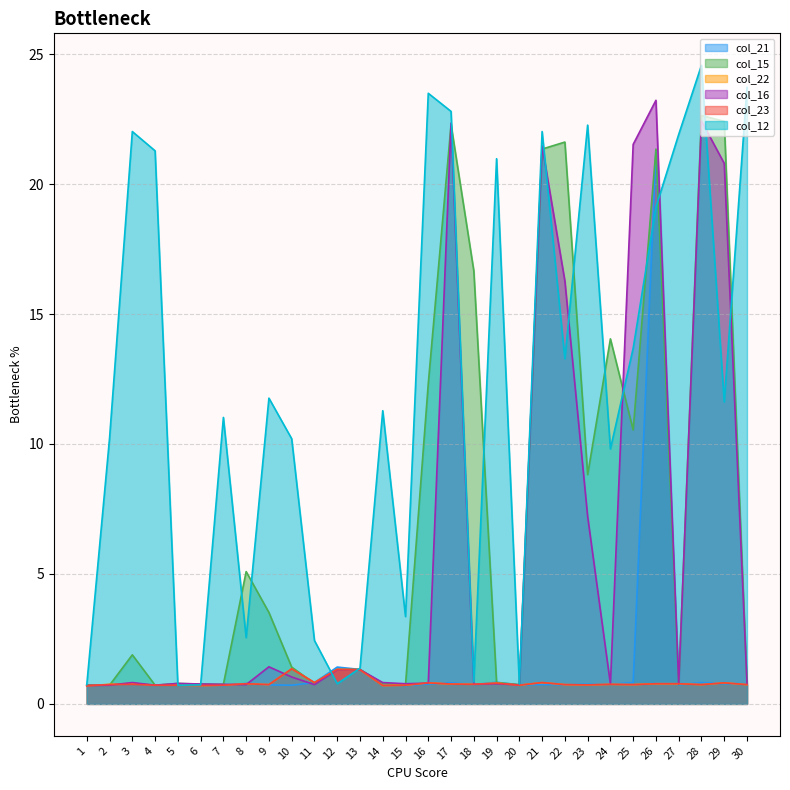

Rank the categories by col_21 value from highest to lowest.

26, 12, 13, 19, 11, 25, 28, 17, 3, 8, 29, 30, 14, 16, 23, 24, 2, 18, 21, 22, 6, 9, 20, 27, 4, 5, 10, 1, 7, 15